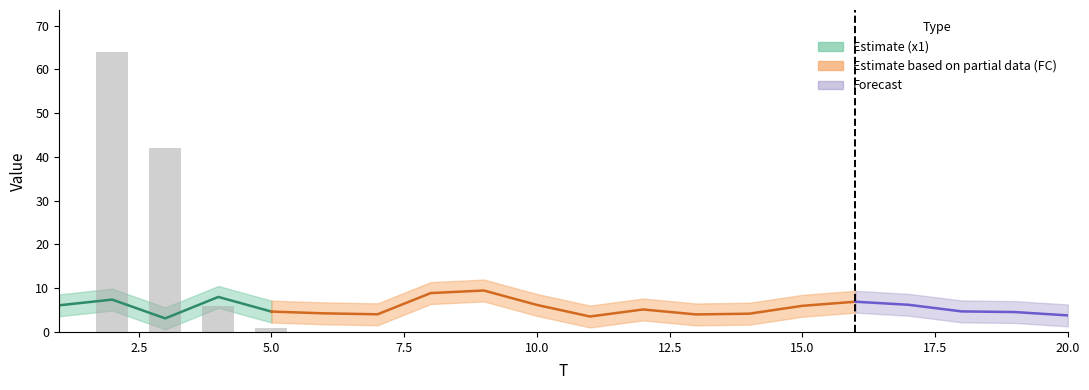

The value at 8 is 0. True or false?

True